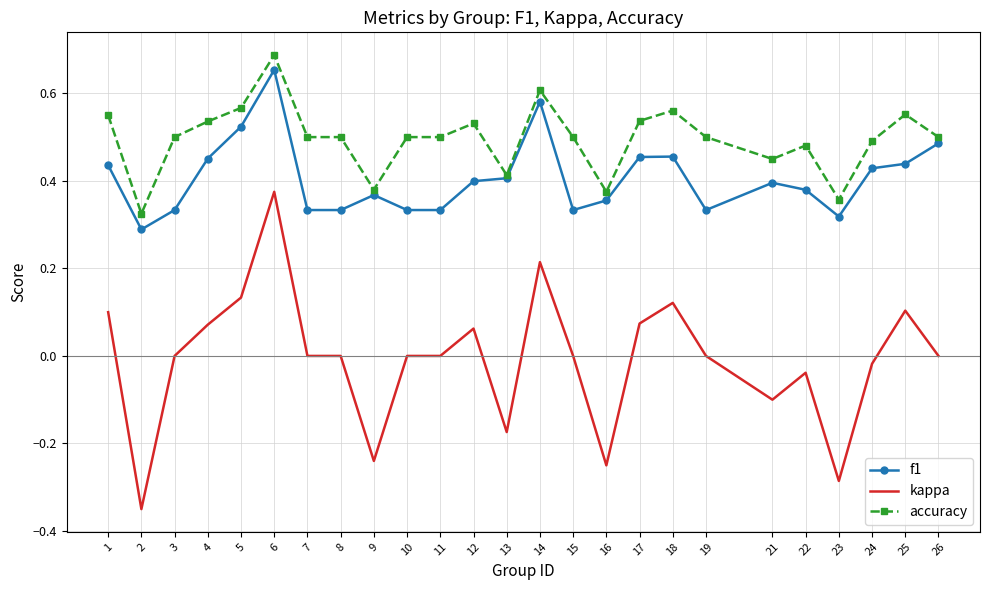

True or false: f1 has more than 2 points higher than both neighbors.

True